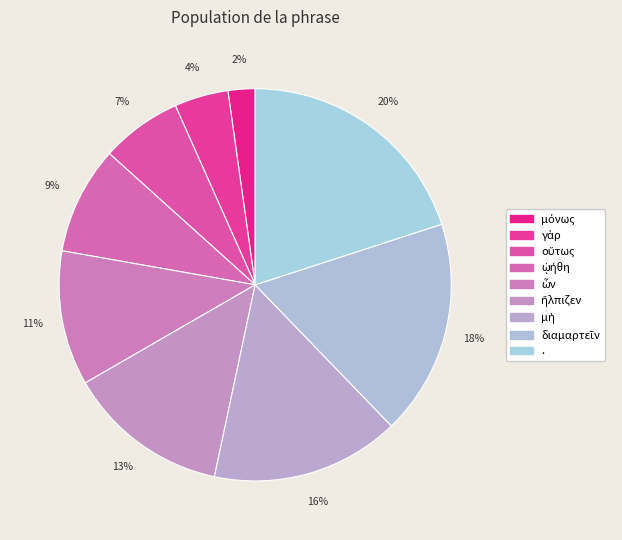

What is the change in value from γὰρ to ὧν?

+3